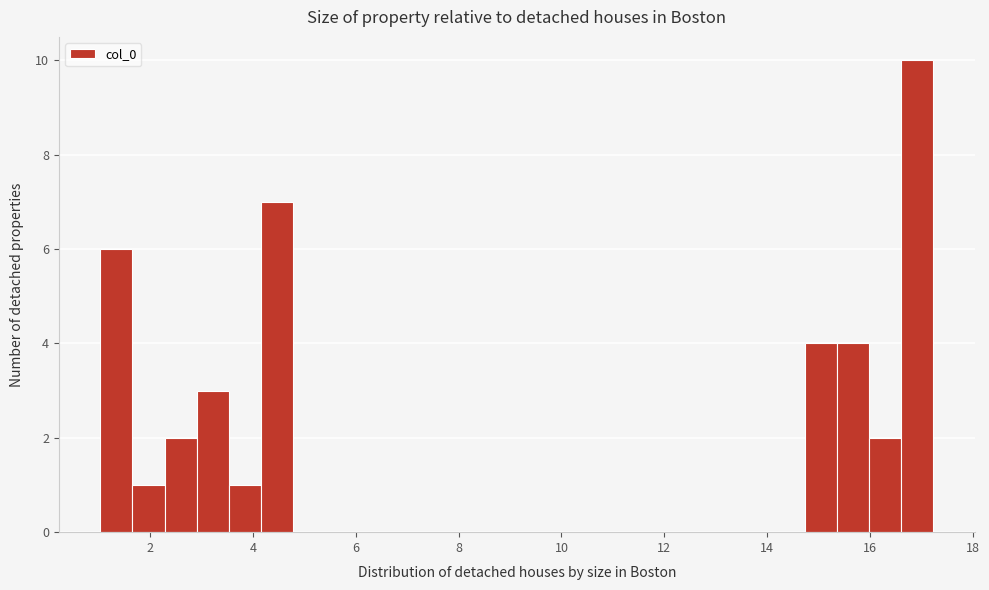

Around what value on the x-axis is the tallest bar? Give the approximate position of its centre, as read against the axis.

17.0